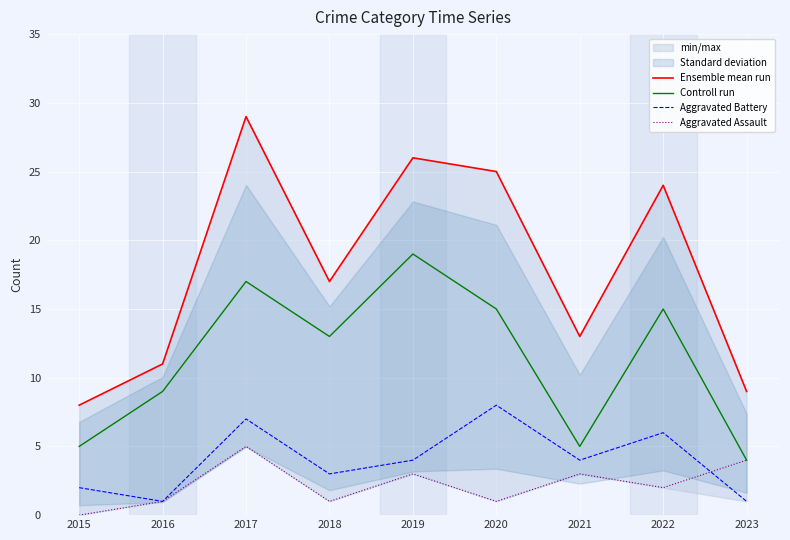

What is the difference between the highest and lowest values at 2020?

24